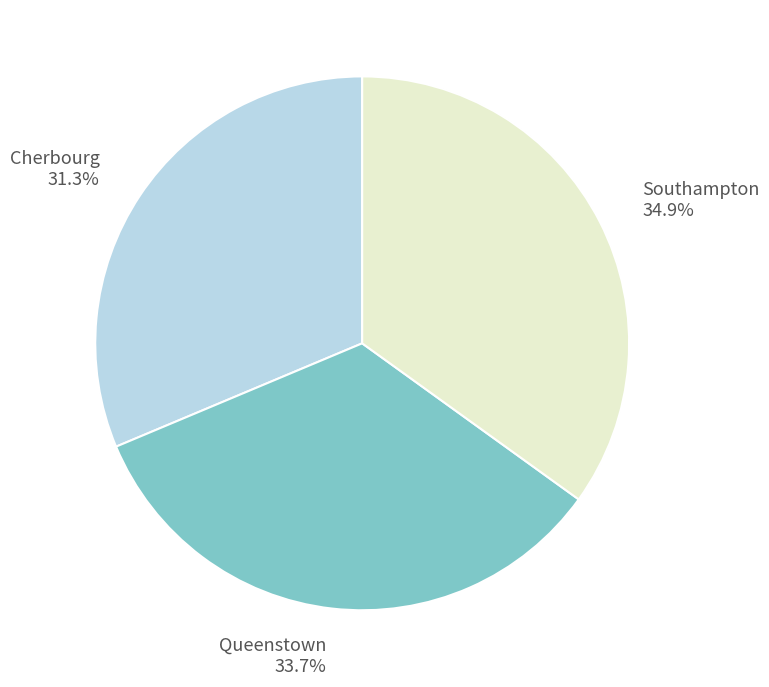

How many slices are in this pie chart?

3